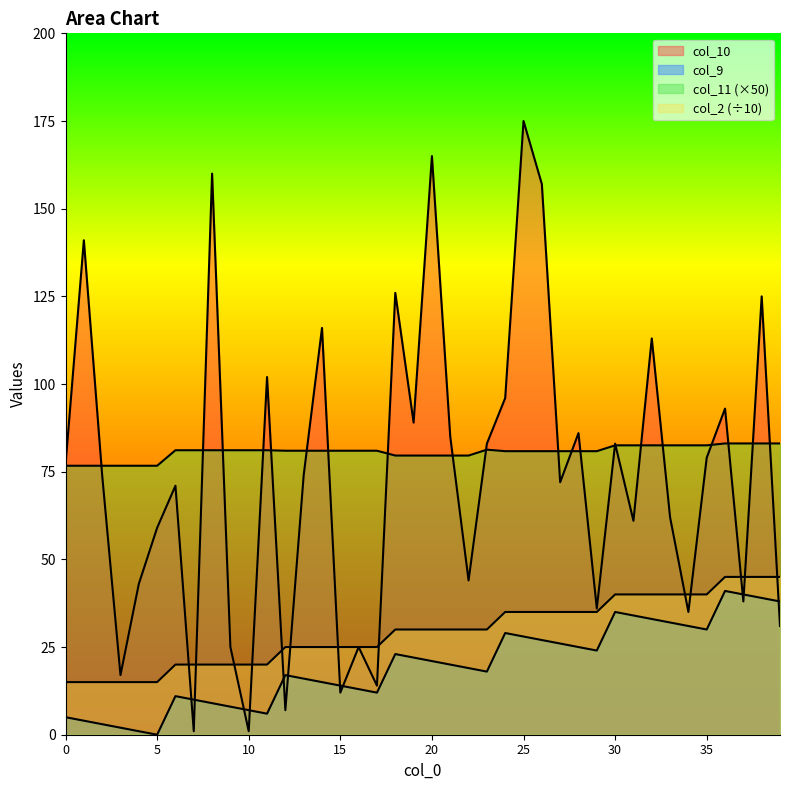

The value of col_2 at 32 is 40.0. True or false?

True